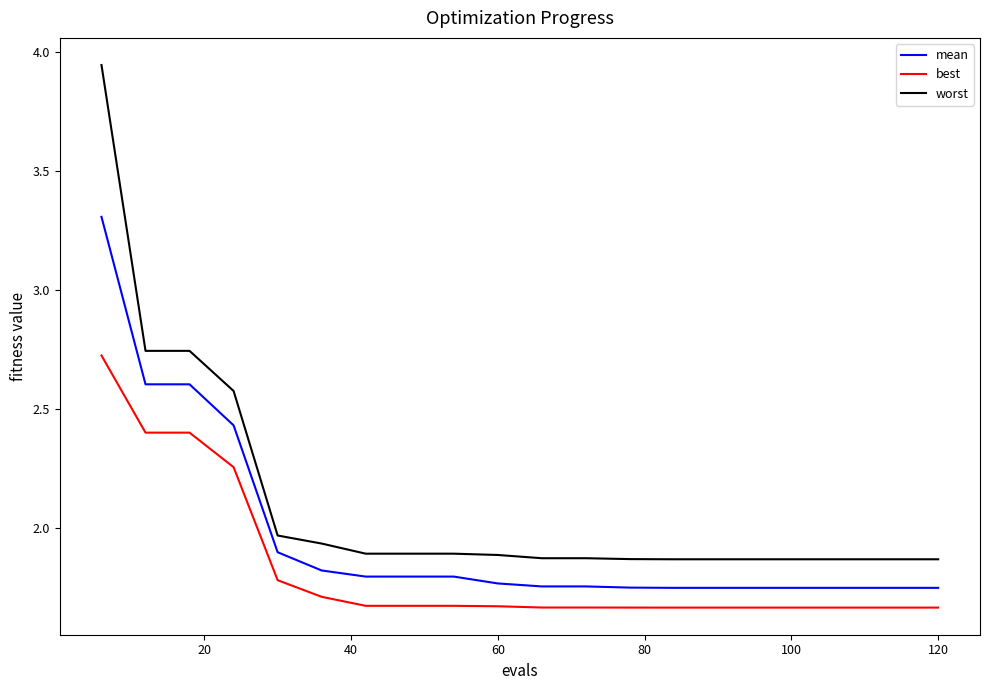

Which series has the largest range (max minus min)?

worst